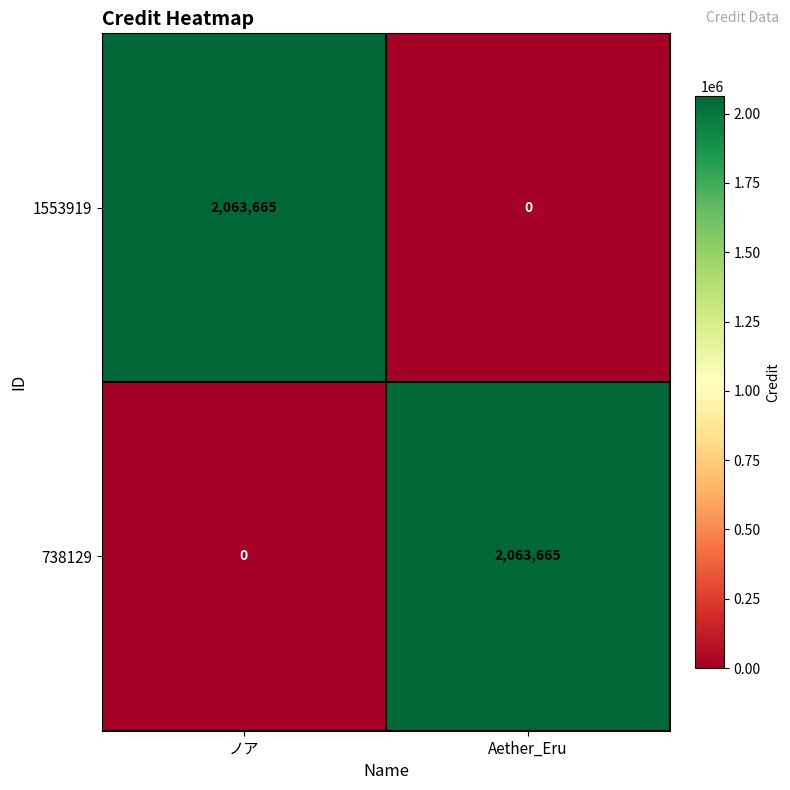

The value of 1553919 at ノア is 2063665. True or false?

True